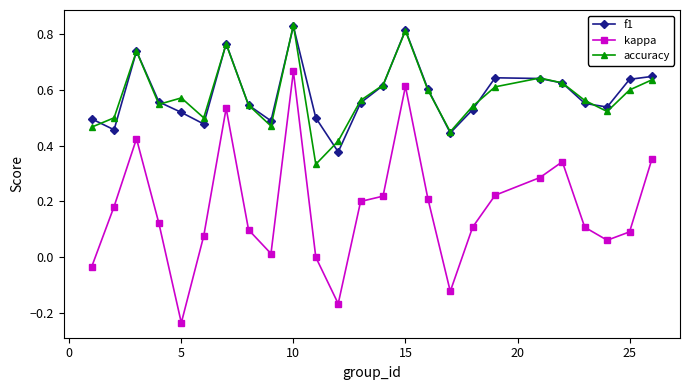

Does the chart have visible grid lines?

No